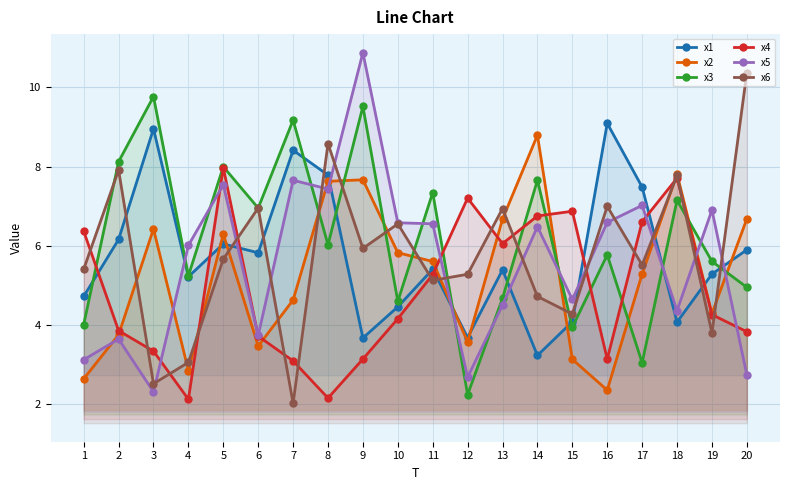

What are all the series names shown in the legend?

x1, x2, x3, x4, x5, x6